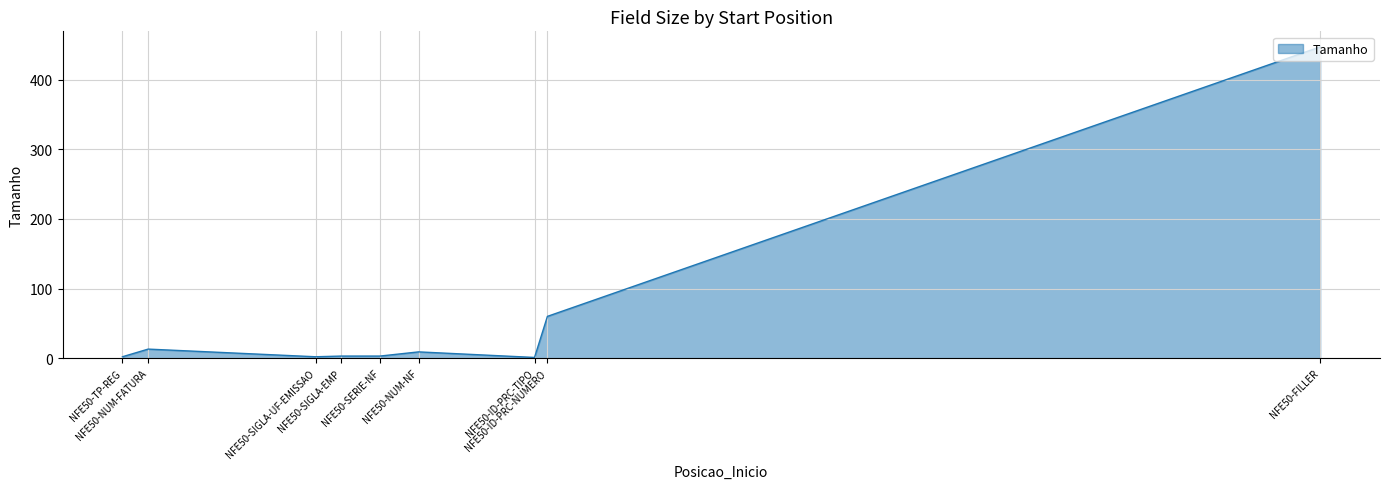

Which category has the highest value across all series?

NFE50-FILLER